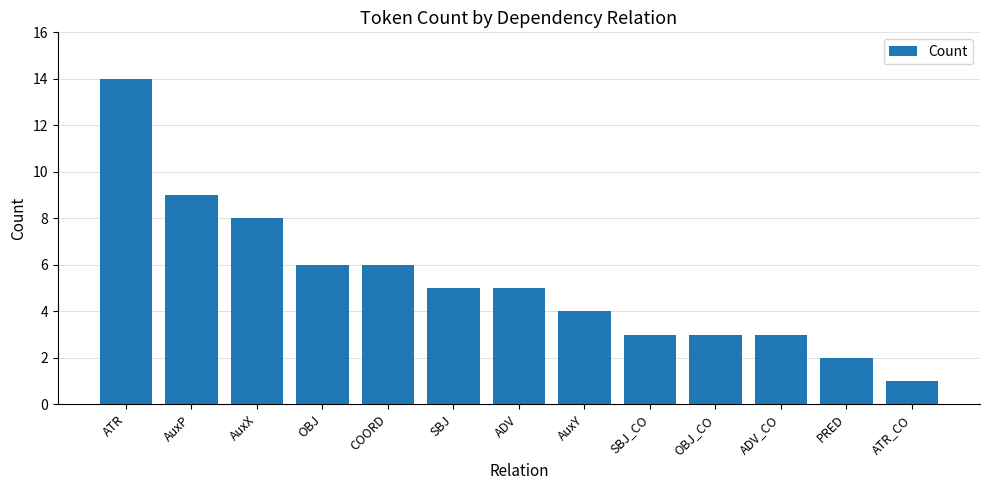

What position from the left is PRED?

12